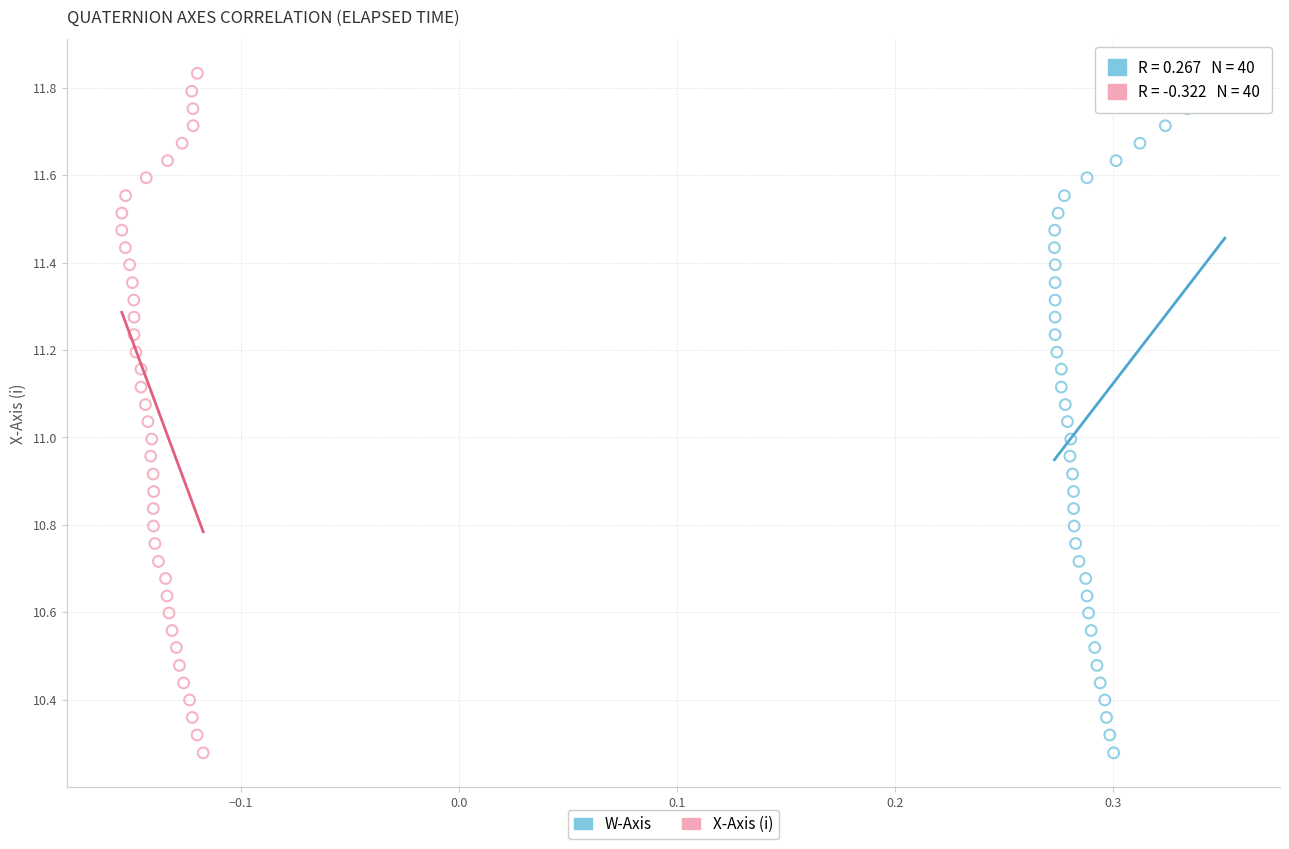

What are all the series names shown in the legend?

W-Axis, X-Axis (i)